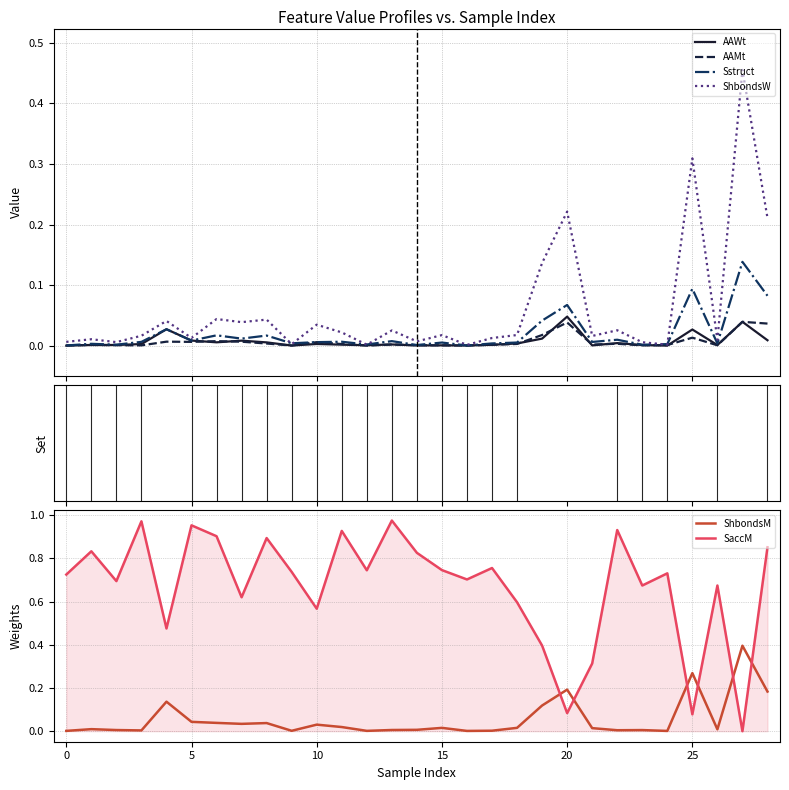

True or false: Sstruct has a value of 0.0 at 21.

False